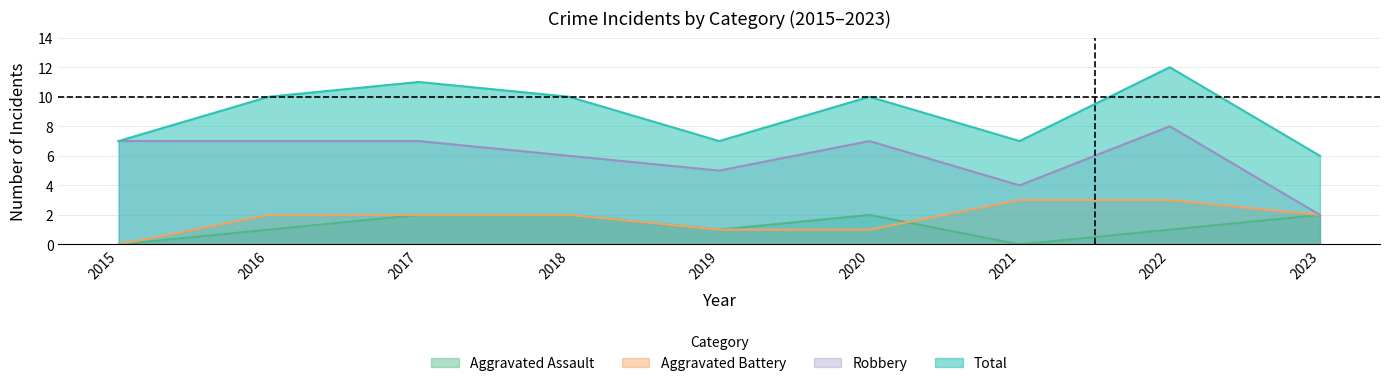

True or false: Robbery and Total cross at least once.

False